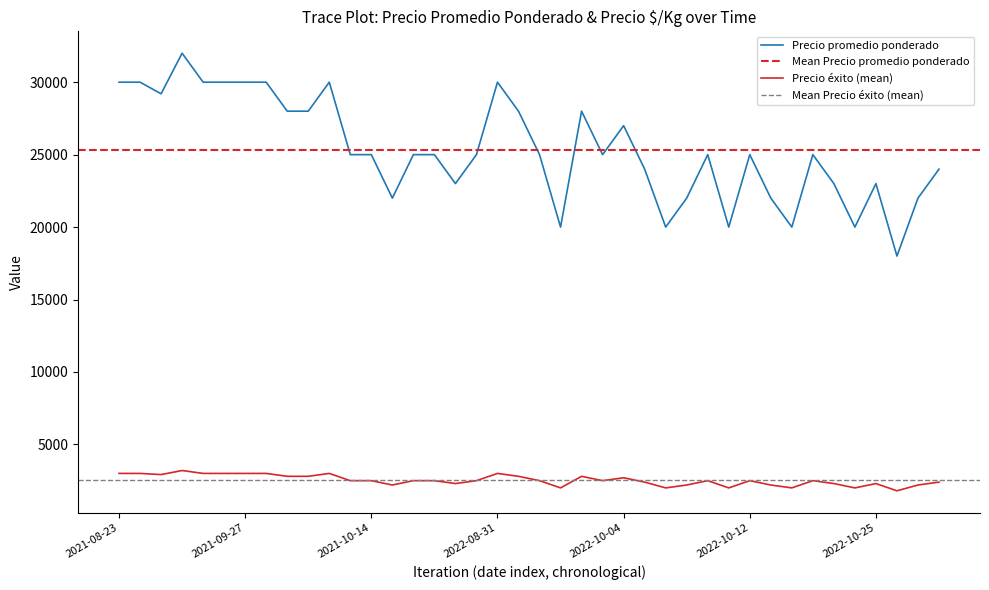

The value of Precio promedio ponderado at 2022-10-25 is 26087. True or false?

False